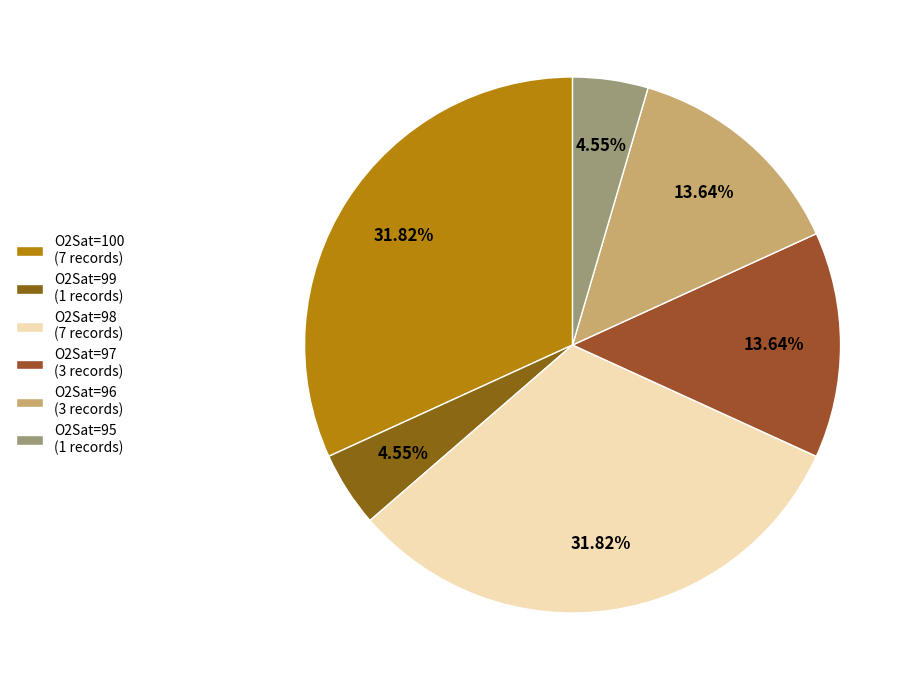

How many slices are in this pie chart?

6